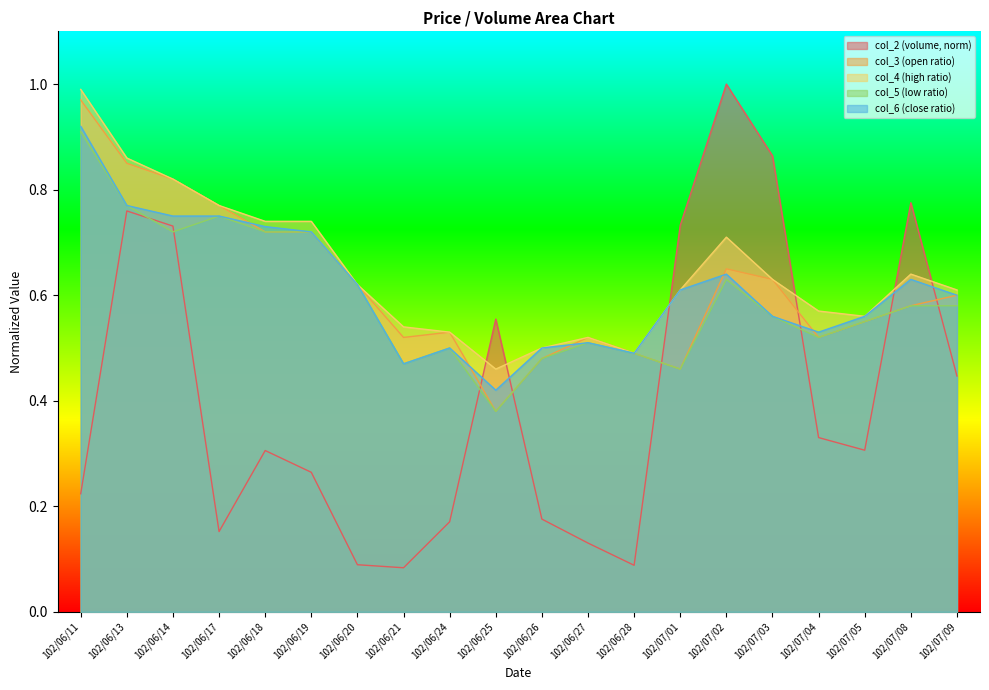

What is the difference between the maximum and minimum values in the col_4 series?

0.5